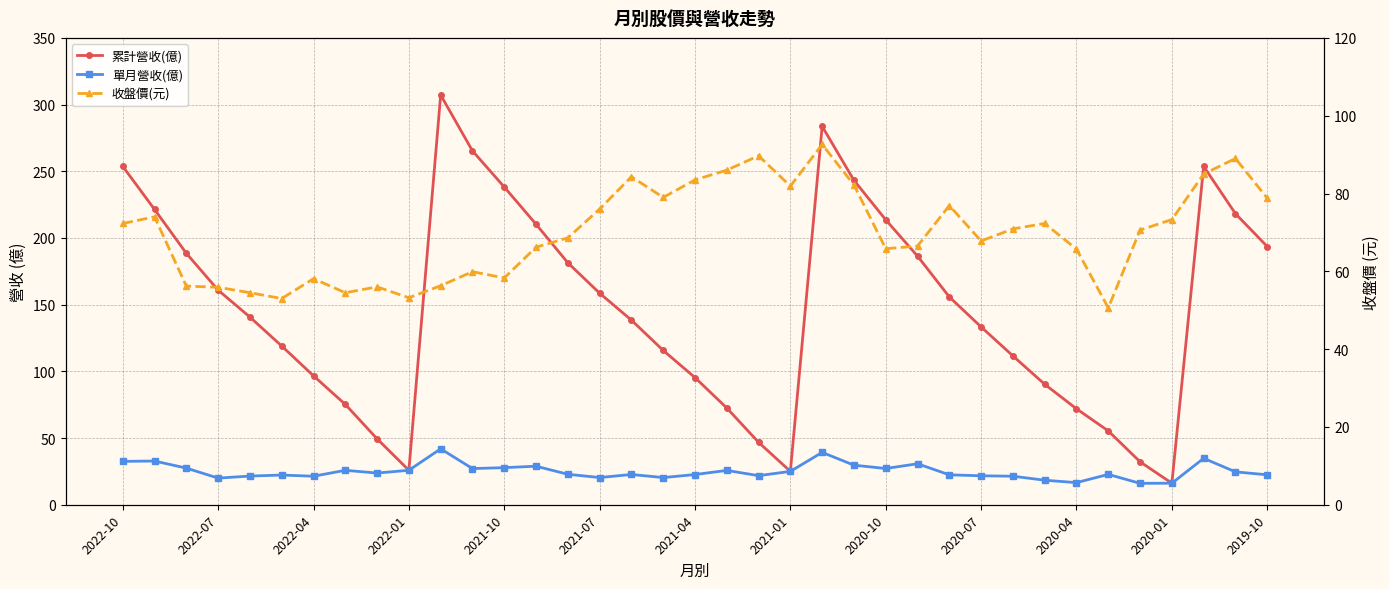

Rank the series by their average value, from highest to lowest.

累計營收(億), 收盤價(元), 單月營收(億)